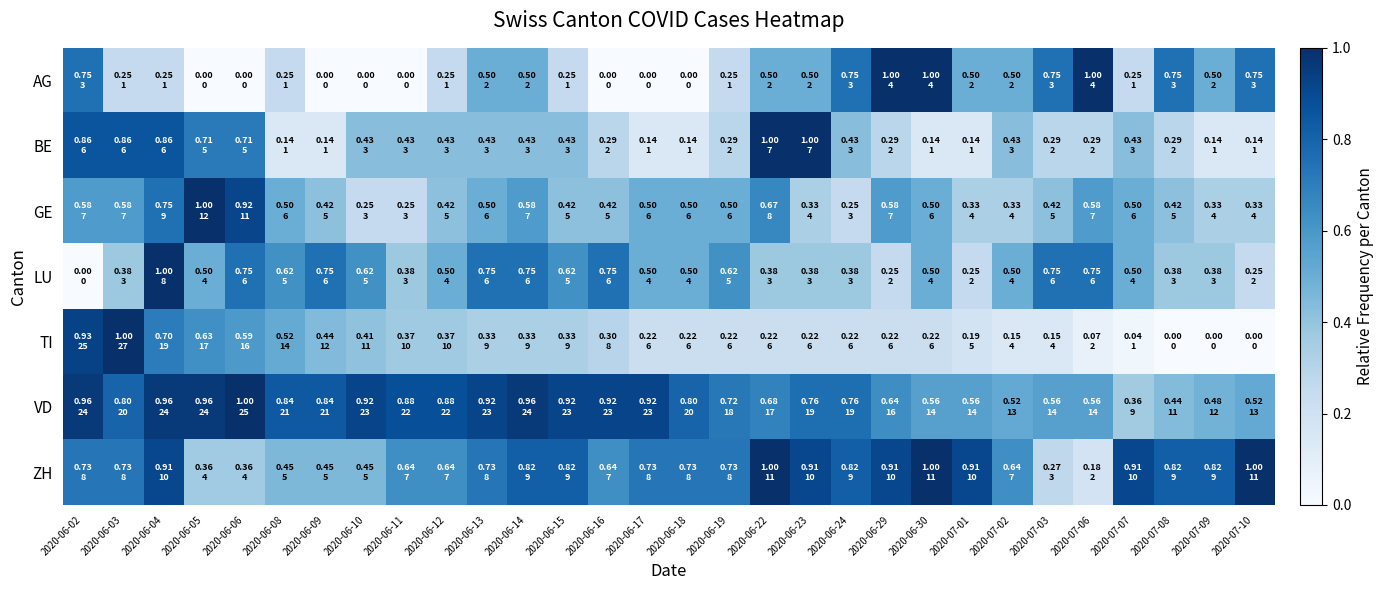

Reading left to right, list all the values displayed in this chart.

AG: 2020-06-02=0.8	2020-06-03=0.2	2020-06-04=0.2	2020-06-05=0.0	2020-06-06=0.0	2020-06-08=0.2	2020-06-09=0.0	2020-06-10=0.0	2020-06-11=0.0	2020-06-12=0.2	2020-06-13=0.5	2020-06-14=0.5	2020-06-15=0.2	2020-06-16=0.0	2020-06-17=0.0	2020-06-18=0.0	2020-06-19=0.2	2020-06-22=0.5	2020-06-23=0.5	2020-06-24=0.8	2020-06-29=1.0	2020-06-30=1.0	2020-07-01=0.5	2020-07-02=0.5	2020-07-03=0.8	2020-07-06=1.0	2020-07-07=0.2	2020-07-08=0.8	2020-07-09=0.5	2020-07-10=0.8
BE: 2020-06-02=0.9	2020-06-03=0.9	2020-06-04=0.9	2020-06-05=0.7	2020-06-06=0.7	2020-06-08=0.1	2020-06-09=0.1	2020-06-10=0.4	2020-06-11=0.4	2020-06-12=0.4	2020-06-13=0.4	2020-06-14=0.4	2020-06-15=0.4	2020-06-16=0.3	2020-06-17=0.1	2020-06-18=0.1	2020-06-19=0.3	2020-06-22=1.0	2020-06-23=1.0	2020-06-24=0.4	2020-06-29=0.3	2020-06-30=0.1	2020-07-01=0.1	2020-07-02=0.4	2020-07-03=0.3	2020-07-06=0.3	2020-07-07=0.4	2020-07-08=0.3	2020-07-09=0.1	2020-07-10=0.1
GE: 2020-06-02=0.6	2020-06-03=0.6	2020-06-04=0.8	2020-06-05=1.0	2020-06-06=0.9	2020-06-08=0.5	2020-06-09=0.4	2020-06-10=0.2	2020-06-11=0.2	2020-06-12=0.4	2020-06-13=0.5	2020-06-14=0.6	2020-06-15=0.4	2020-06-16=0.4	2020-06-17=0.5	2020-06-18=0.5	2020-06-19=0.5	2020-06-22=0.7	2020-06-23=0.3	2020-06-24=0.2	2020-06-29=0.6	2020-06-30=0.5	2020-07-01=0.3	2020-07-02=0.3	2020-07-03=0.4	2020-07-06=0.6	2020-07-07=0.5	2020-07-08=0.4	2020-07-09=0.3	2020-07-10=0.3
LU: 2020-06-02=0.0	2020-06-03=0.4	2020-06-04=1.0	2020-06-05=0.5	2020-06-06=0.8	2020-06-08=0.6	2020-06-09=0.8	2020-06-10=0.6	2020-06-11=0.4	2020-06-12=0.5	2020-06-13=0.8	2020-06-14=0.8	2020-06-15=0.6	2020-06-16=0.8	2020-06-17=0.5	2020-06-18=0.5	2020-06-19=0.6	2020-06-22=0.4	2020-06-23=0.4	2020-06-24=0.4	2020-06-29=0.2	2020-06-30=0.5	2020-07-01=0.2	2020-07-02=0.5	2020-07-03=0.8	2020-07-06=0.8	2020-07-07=0.5	2020-07-08=0.4	2020-07-09=0.4	2020-07-10=0.2
TI: 2020-06-02=0.9	2020-06-03=1.0	2020-06-04=0.7	2020-06-05=0.6	2020-06-06=0.6	2020-06-08=0.5	2020-06-09=0.4	2020-06-10=0.4	2020-06-11=0.4	2020-06-12=0.4	2020-06-13=0.3	2020-06-14=0.3	2020-06-15=0.3	2020-06-16=0.3	2020-06-17=0.2	2020-06-18=0.2	2020-06-19=0.2	2020-06-22=0.2	2020-06-23=0.2	2020-06-24=0.2	2020-06-29=0.2	2020-06-30=0.2	2020-07-01=0.2	2020-07-02=0.1	2020-07-03=0.1	2020-07-06=0.1	2020-07-07=0.0	2020-07-08=0.0	2020-07-09=0.0	2020-07-10=0.0
VD: 2020-06-02=1.0	2020-06-03=0.8	2020-06-04=1.0	2020-06-05=1.0	2020-06-06=1.0	2020-06-08=0.8	2020-06-09=0.8	2020-06-10=0.9	2020-06-11=0.9	2020-06-12=0.9	2020-06-13=0.9	2020-06-14=1.0	2020-06-15=0.9	2020-06-16=0.9	2020-06-17=0.9	2020-06-18=0.8	2020-06-19=0.7	2020-06-22=0.7	2020-06-23=0.8	2020-06-24=0.8	2020-06-29=0.6	2020-06-30=0.6	2020-07-01=0.6	2020-07-02=0.5	2020-07-03=0.6	2020-07-06=0.6	2020-07-07=0.4	2020-07-08=0.4	2020-07-09=0.5	2020-07-10=0.5
ZH: 2020-06-02=0.7	2020-06-03=0.7	2020-06-04=0.9	2020-06-05=0.4	2020-06-06=0.4	2020-06-08=0.5	2020-06-09=0.5	2020-06-10=0.5	2020-06-11=0.6	2020-06-12=0.6	2020-06-13=0.7	2020-06-14=0.8	2020-06-15=0.8	2020-06-16=0.6	2020-06-17=0.7	2020-06-18=0.7	2020-06-19=0.7	2020-06-22=1.0	2020-06-23=0.9	2020-06-24=0.8	2020-06-29=0.9	2020-06-30=1.0	2020-07-01=0.9	2020-07-02=0.6	2020-07-03=0.3	2020-07-06=0.2	2020-07-07=0.9	2020-07-08=0.8	2020-07-09=0.8	2020-07-10=1.0